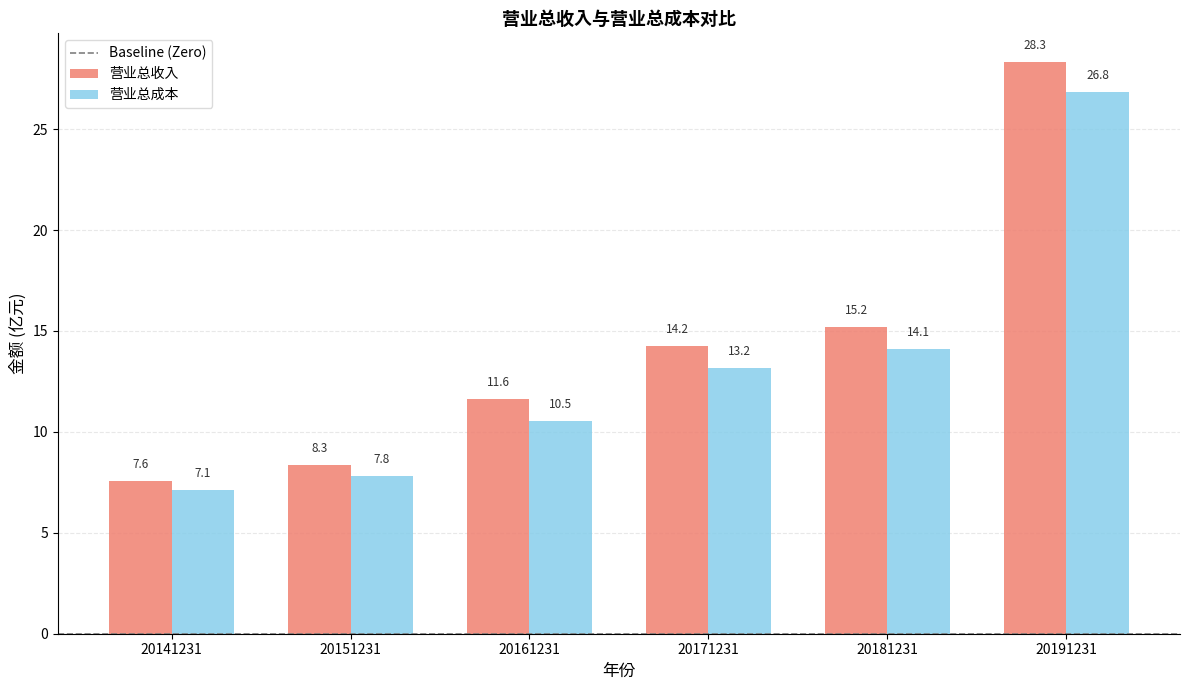

Reading left to right, transcribe all the data shown in this chart.

营业总收入: 20141231=7.6	20151231=8.3	20161231=11.6	20171231=14.2	20181231=15.2	20191231=28.3
营业总成本: 20141231=7.1	20151231=7.8	20161231=10.5	20171231=13.2	20181231=14.1	20191231=26.8